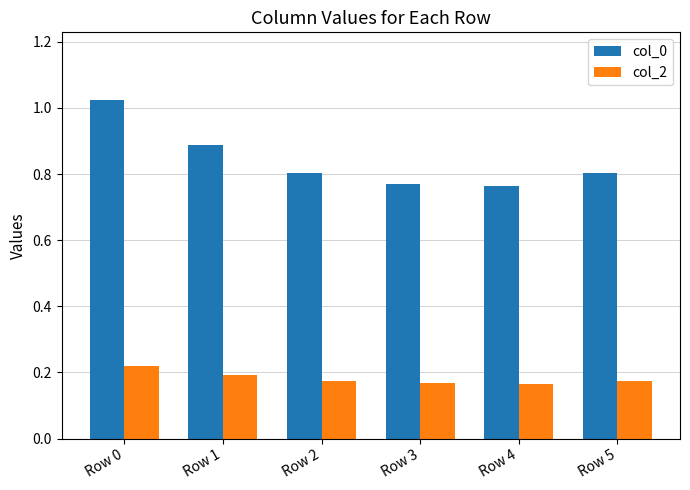

The value of col_0 at Row 3 is 0.5. True or false?

False